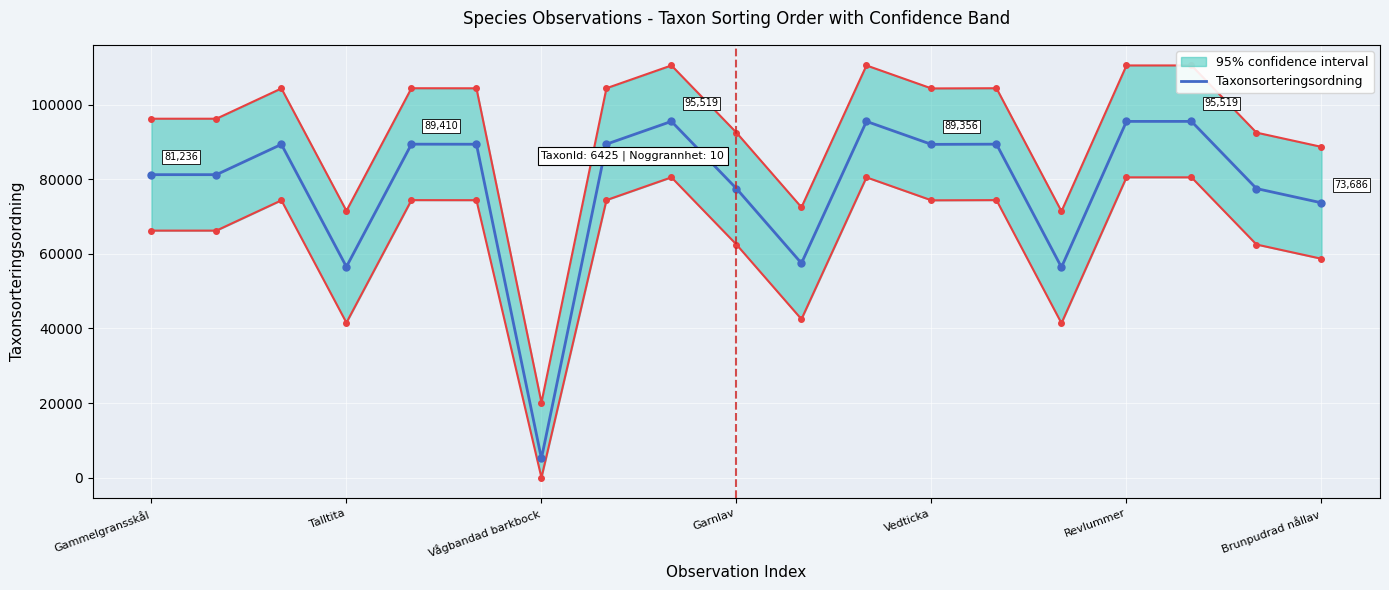

What is the average value?

78166